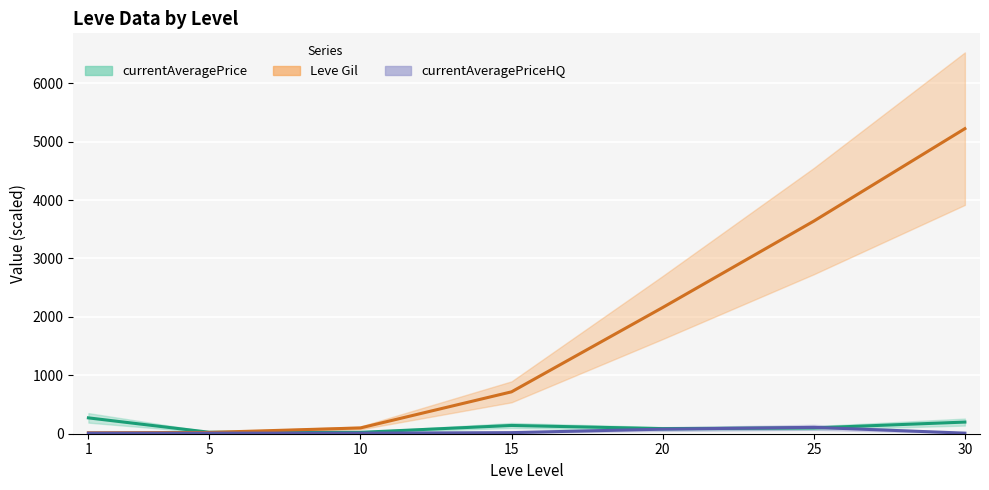

How many data points does each series have?

7